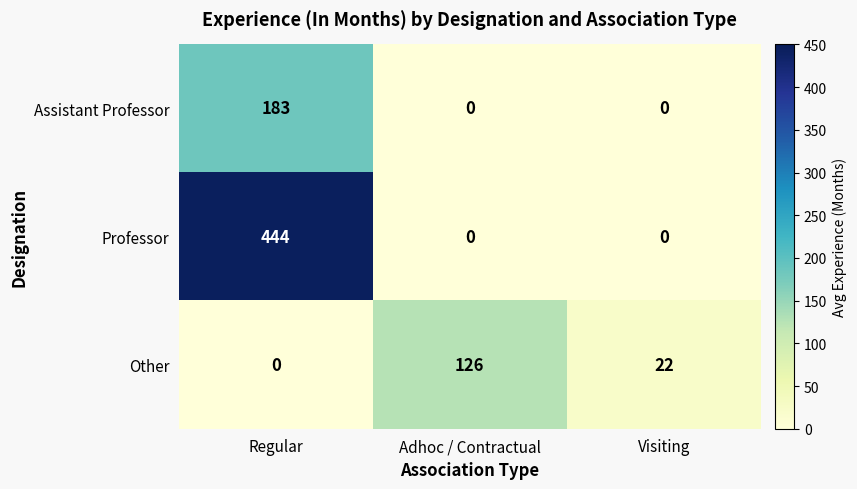

What is the spread (max minus min) of values at Visiting?

22